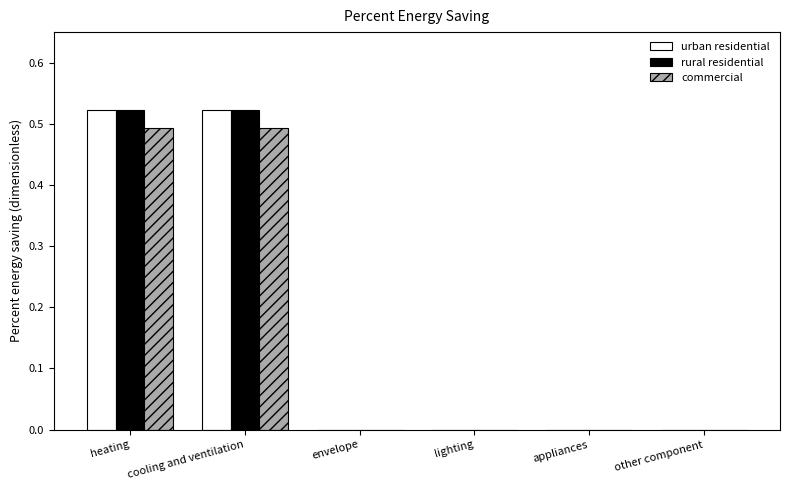

What is the sum of all rural residential values?

1.0